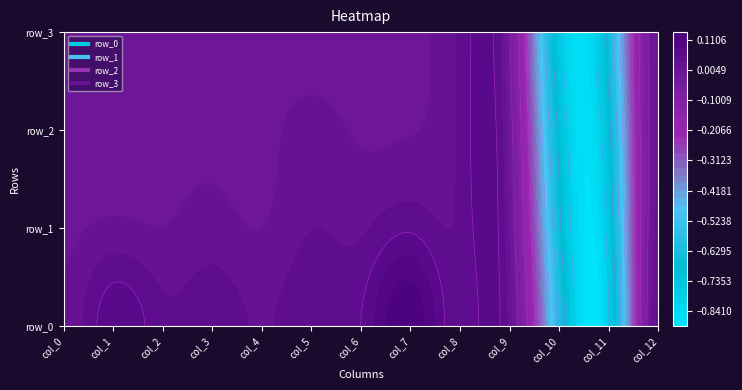

Reading right to left, transcribe all the data shown in this chart.

row_0: 0.0	-0.8	-0.6	0.0	0.0	0.1	0.1	0.1	0.0	0.0	0.0	0.1	0.0
row_1: 0.0	-0.8	-0.7	-0.0	0.0	0.1	0.0	0.0	0.0	0.0	0.0	0.0	0.0
row_2: 0.0	-0.7	-0.7	-0.0	0.0	0.0	0.0	0.0	0.0	0.0	0.0	0.0	0.0
row_3: 0.0	-0.7	-0.8	-0.0	0.0	0.0	0.0	0.0	0.0	0.0	0.0	0.0	0.0